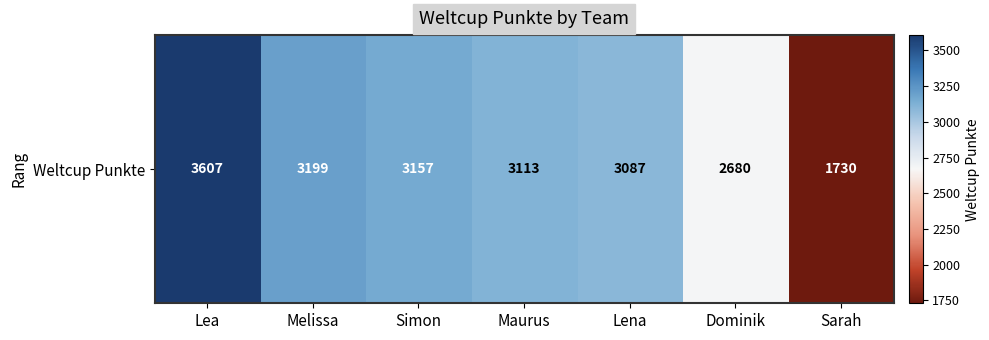

Which category has the lowest value across all series?

Sarah